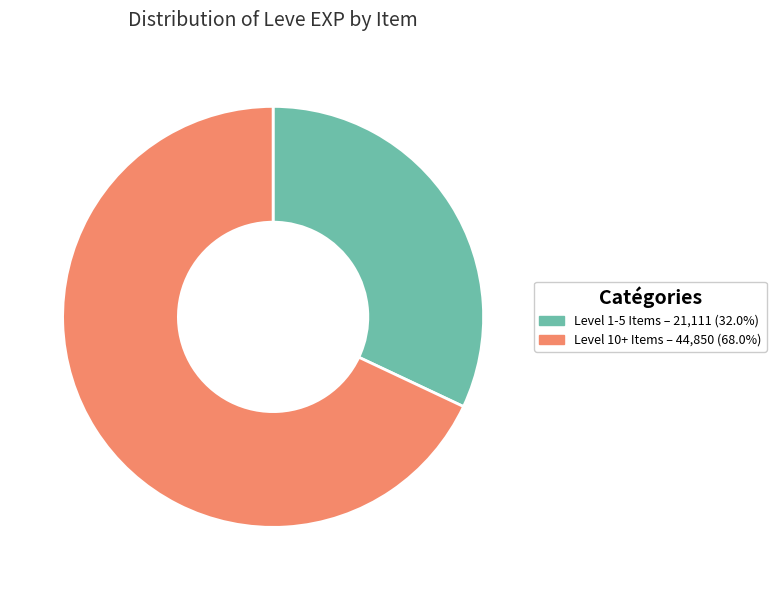

Is there a majority slice in this chart?

Yes